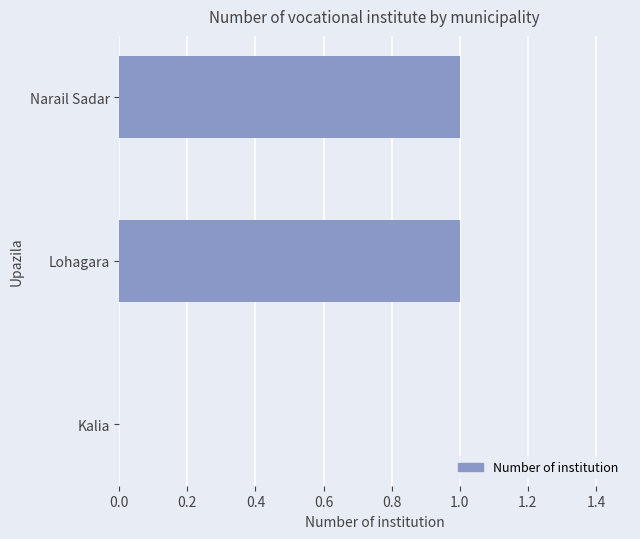

How many data points does each series have?

3